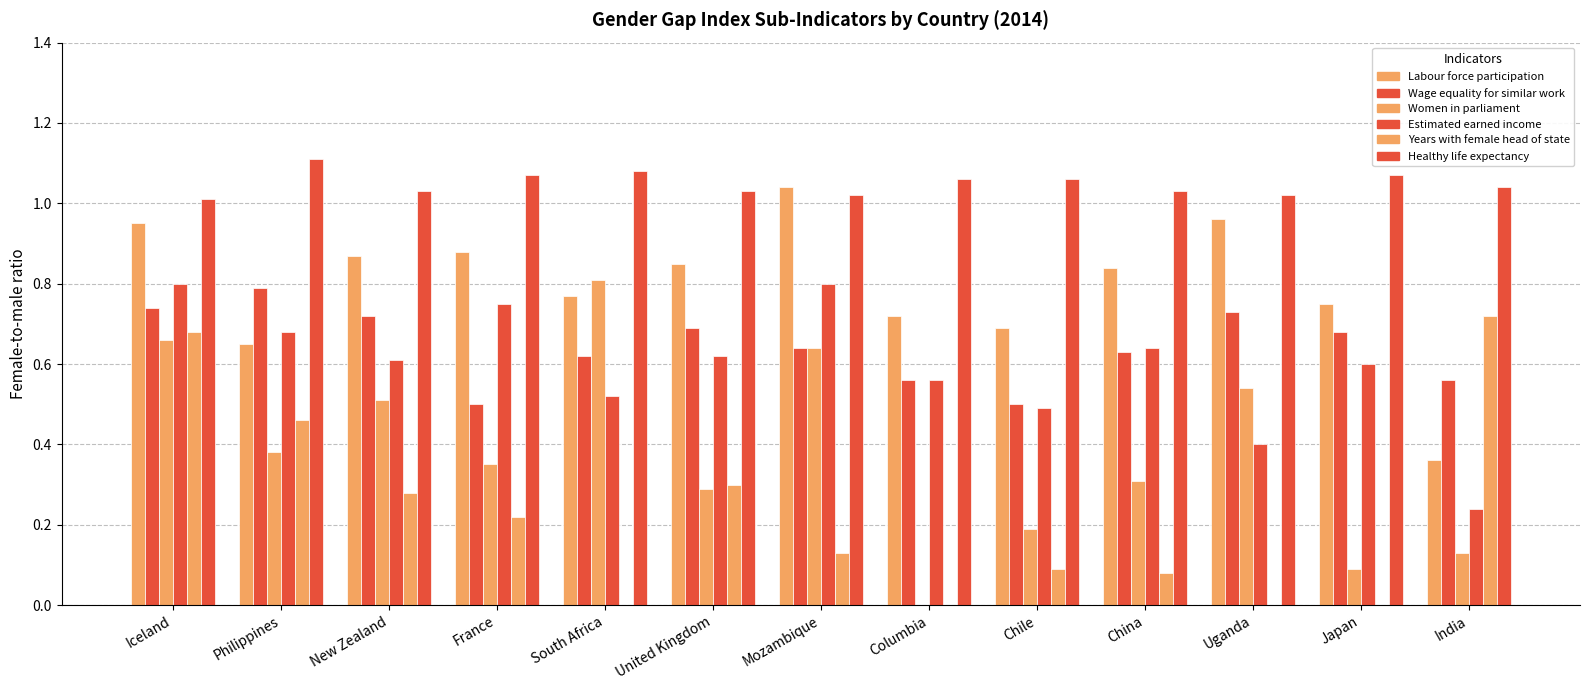

Count the number of categories in the chart.

13